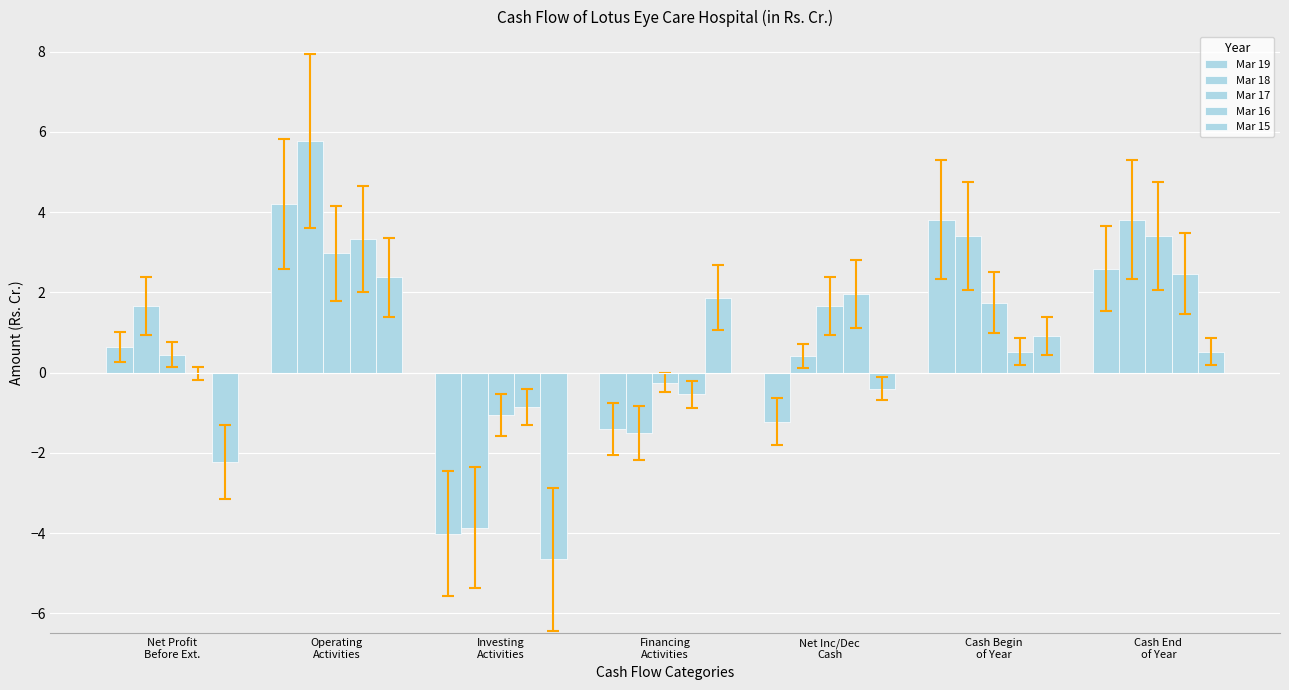

At which label does Mar 18 first exceed 1?

Net Profit
Before Ext.